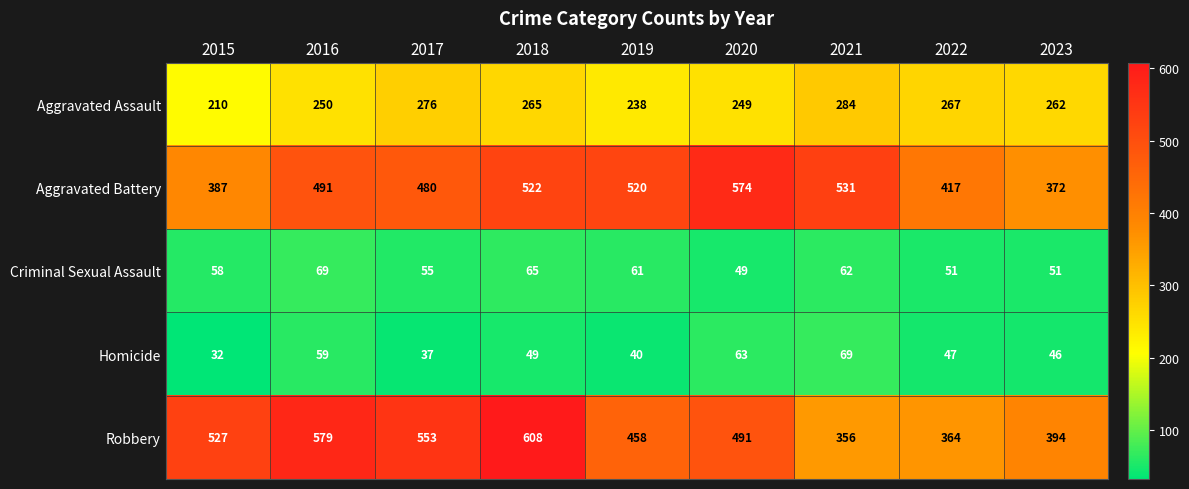

Which series has the largest range (max minus min)?

Robbery